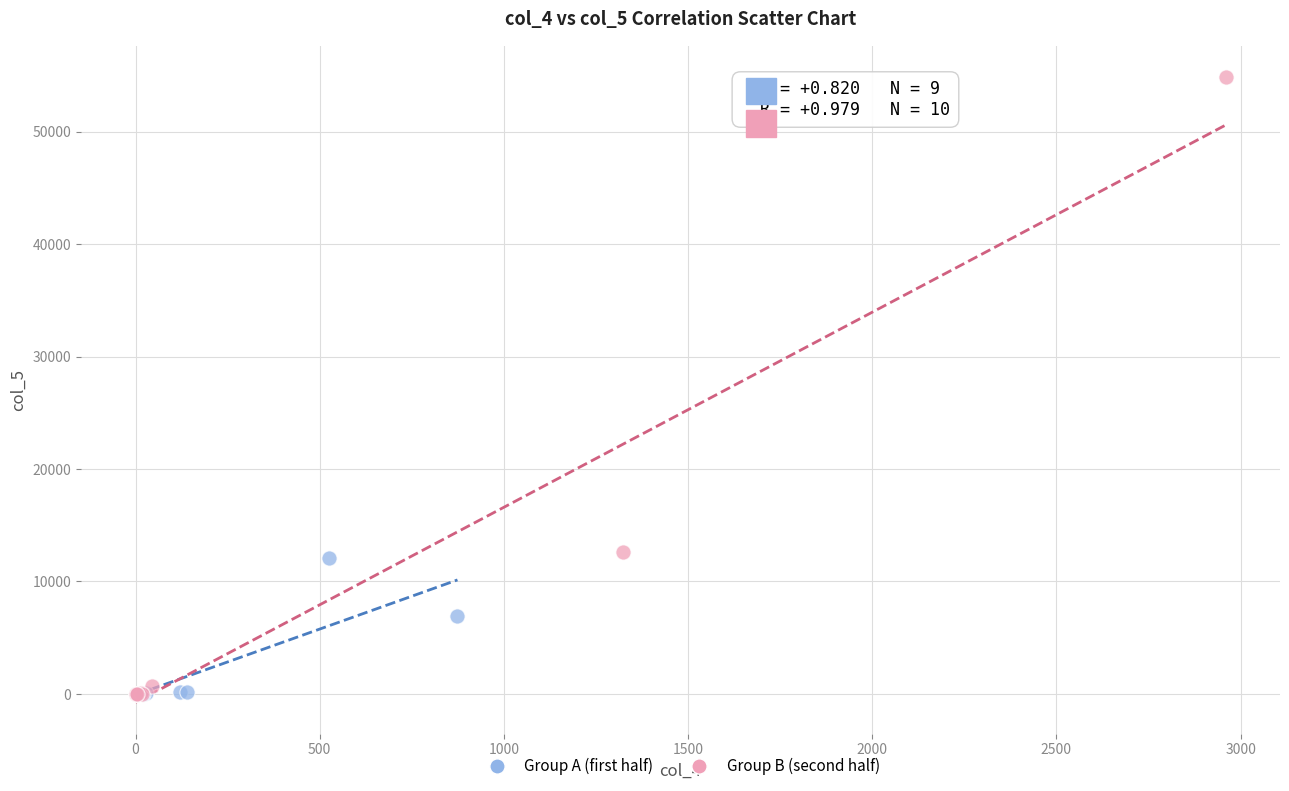

Which series reaches the maximum Y coordinate?

Group B (second half)